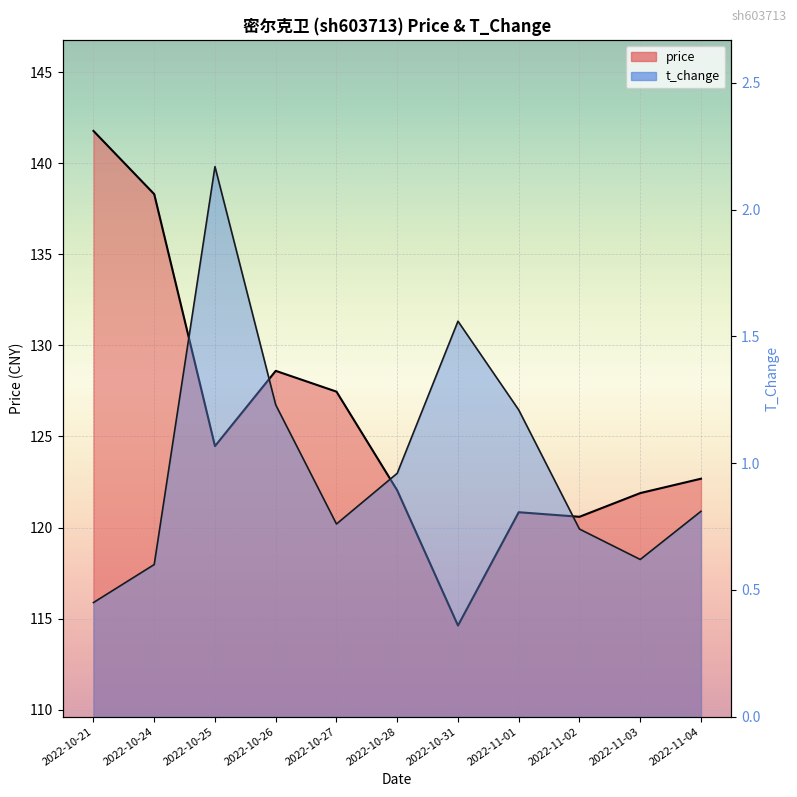

True or false: t_change and price cross at least once.

False